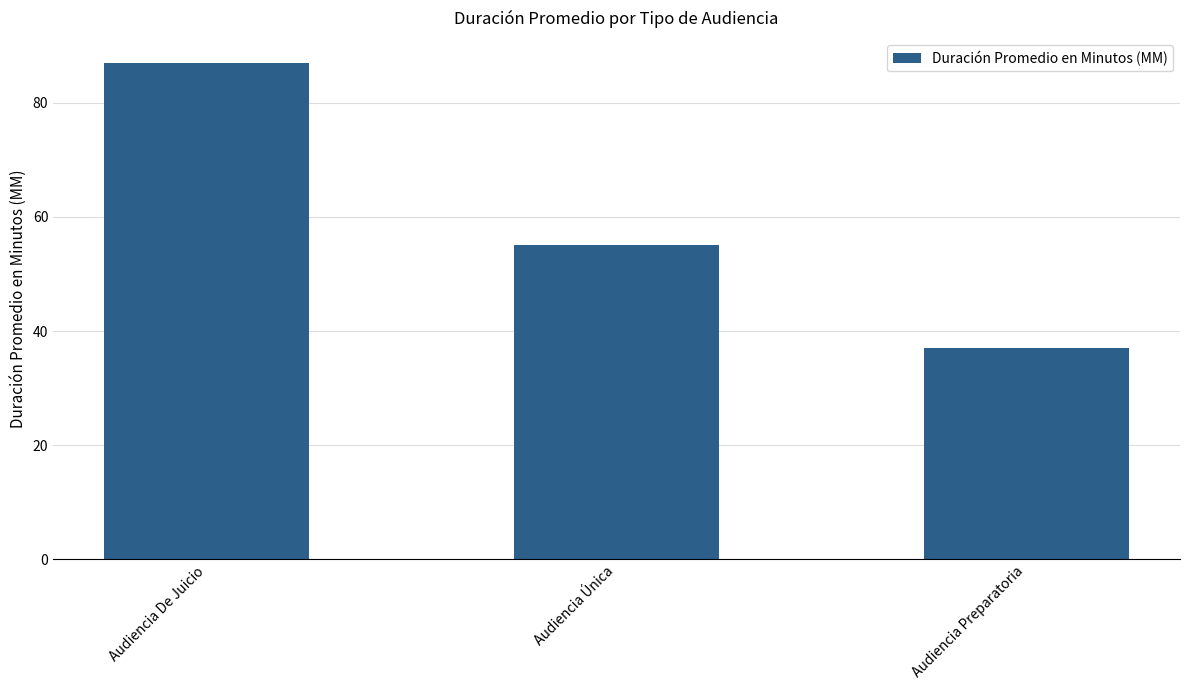

What is the approximate value at Audiencia De Juicio?

87